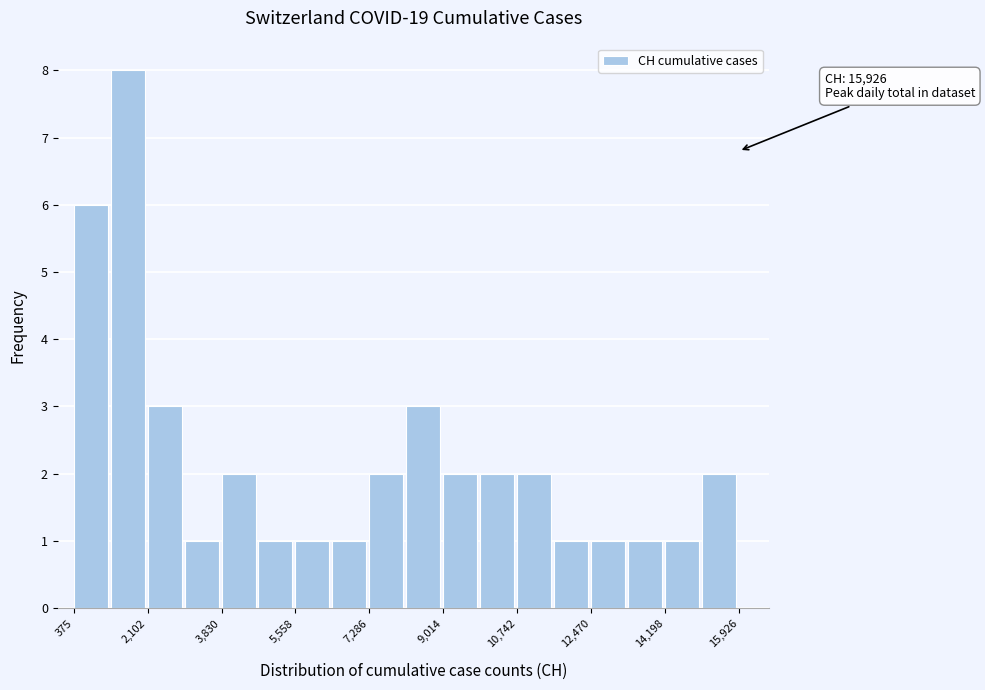

Which range on the x-axis has the tallest bar?

1200 to 2200